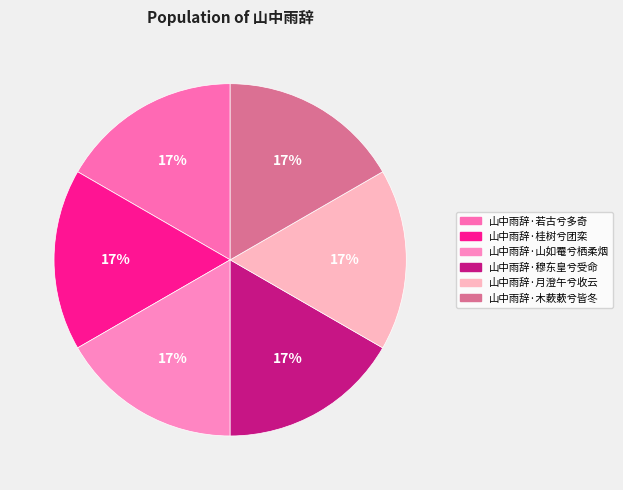

Does 山中雨辞·木蔌蔌兮皆冬 account for over 50% of the chart?

No